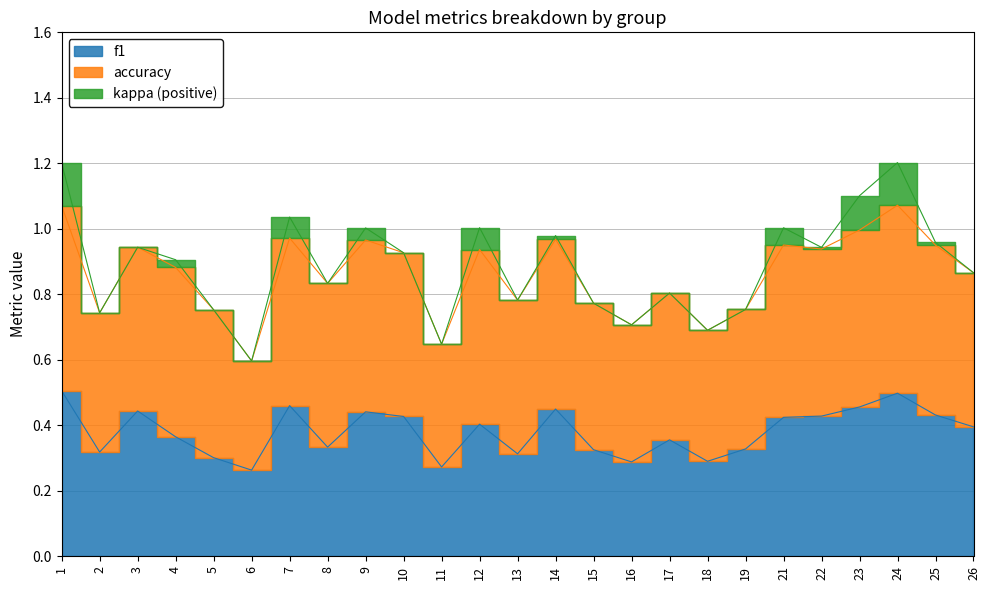

Which series has the largest range (max minus min)?

kappa